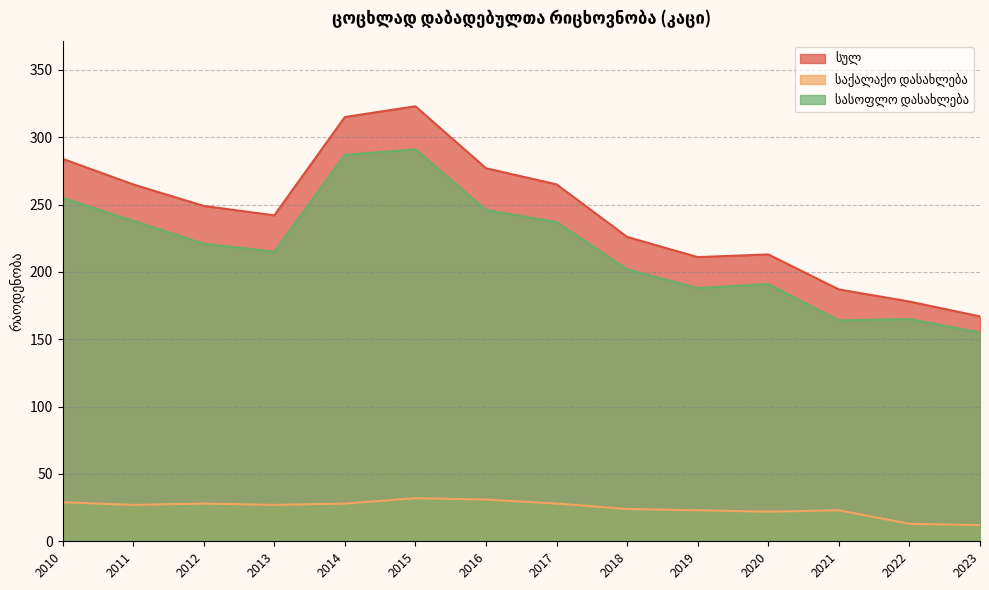

At which category is the sum across all series the highest?

2015